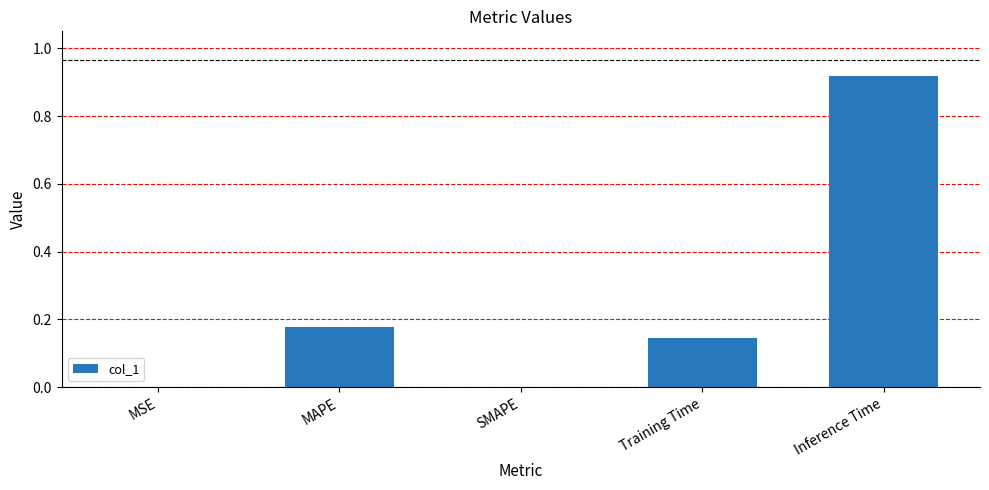

What is the sum of all values?

1.2